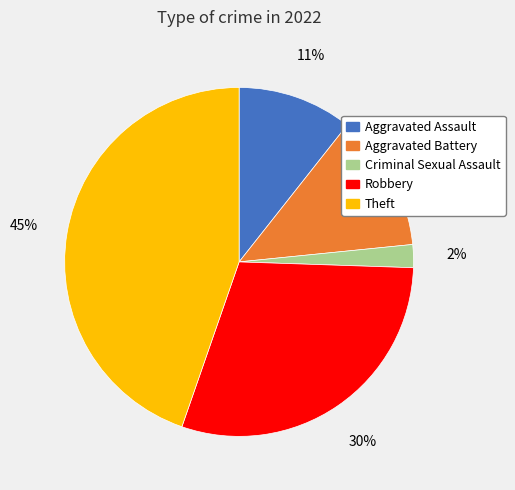

Between Criminal Sexual Assault and Aggravated Battery, which is larger?

Aggravated Battery